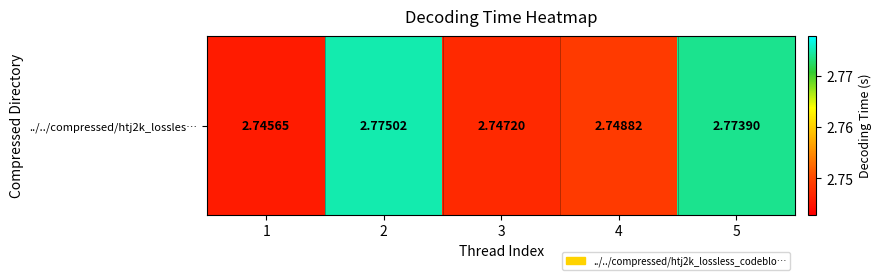

Rank the categories by value from highest to lowest.

2, 5, 4, 3, 1